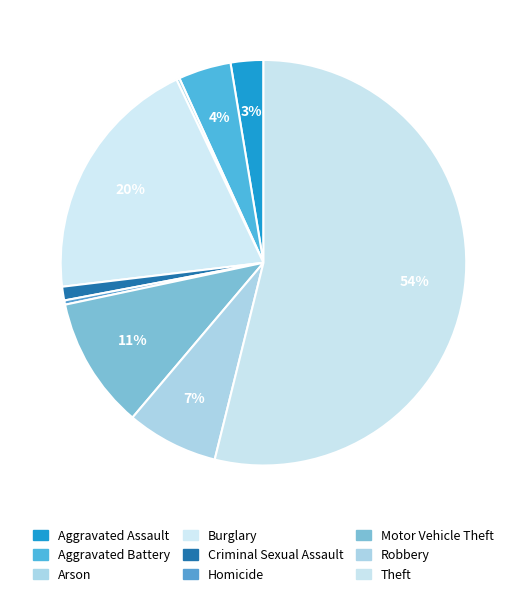

To the nearest percent, what is the difference between the largest and smallest slice percentages?

54%